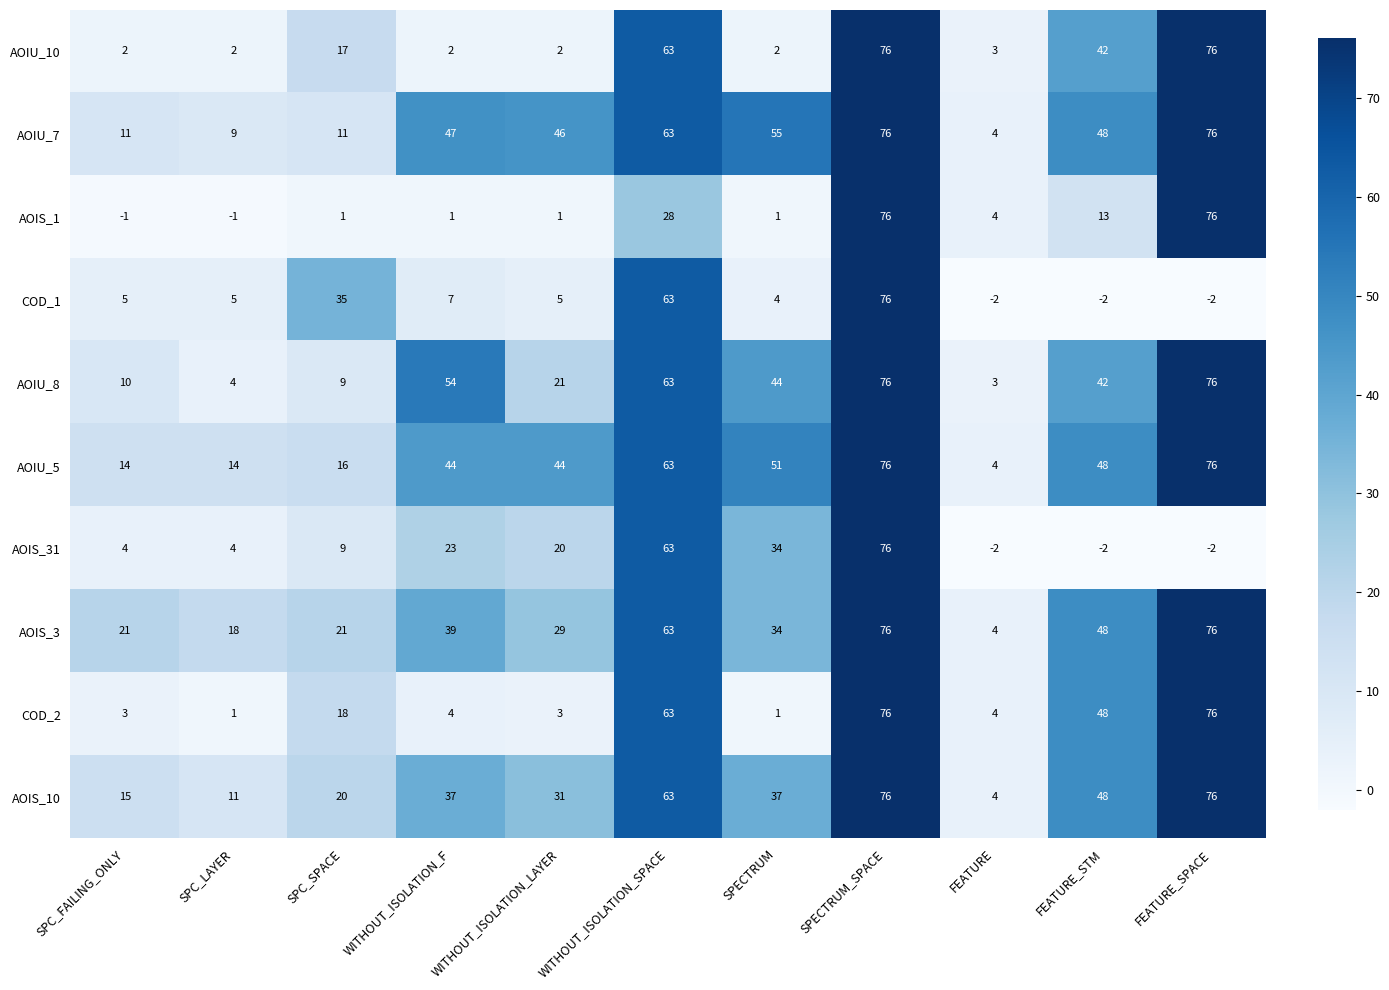

What is the average value of the AOIU_5 series?

41